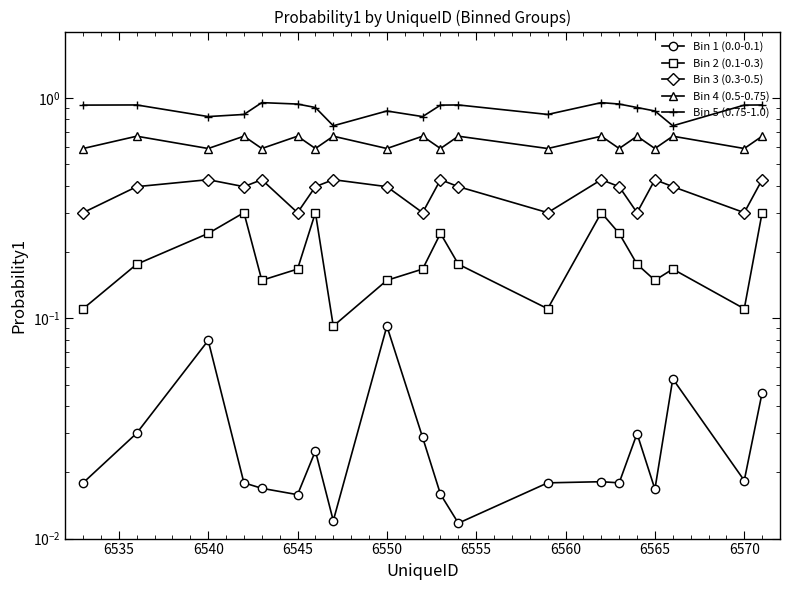

What is the spread (max minus min) of values at 6570?

0.9